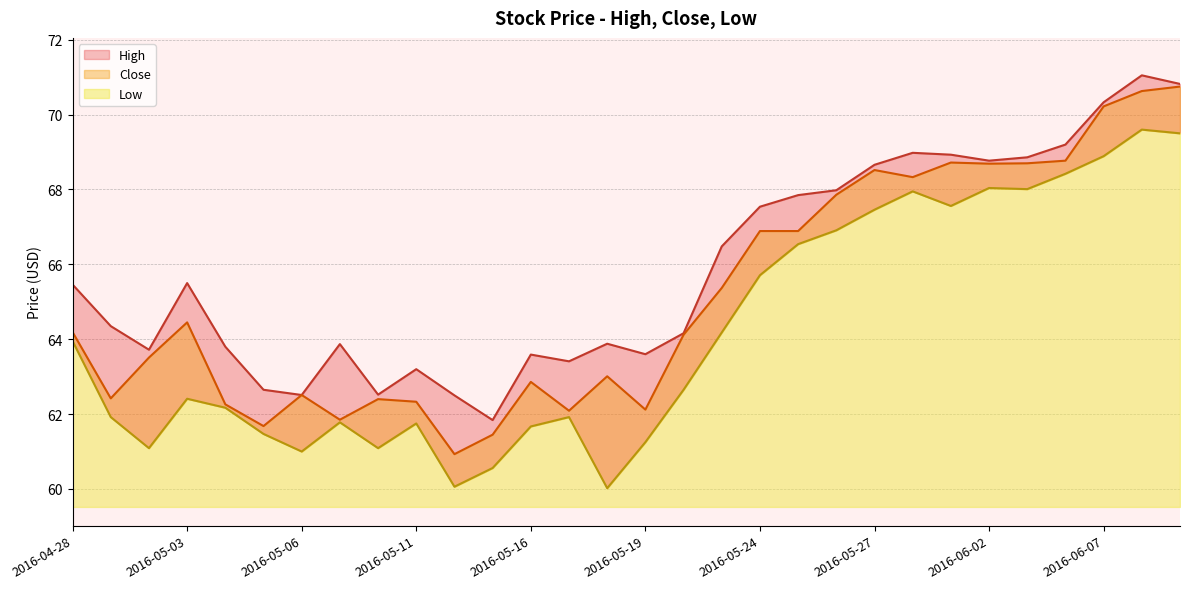

What is the label of the 19th point from the right?

2016-05-13